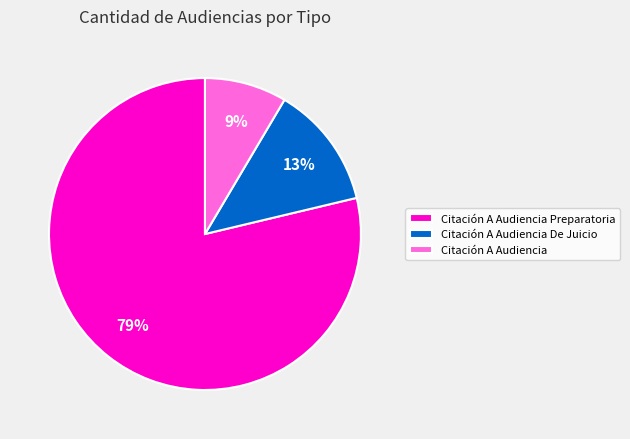

What percentage is the Citación A Audiencia slice, to the nearest percent?

9%